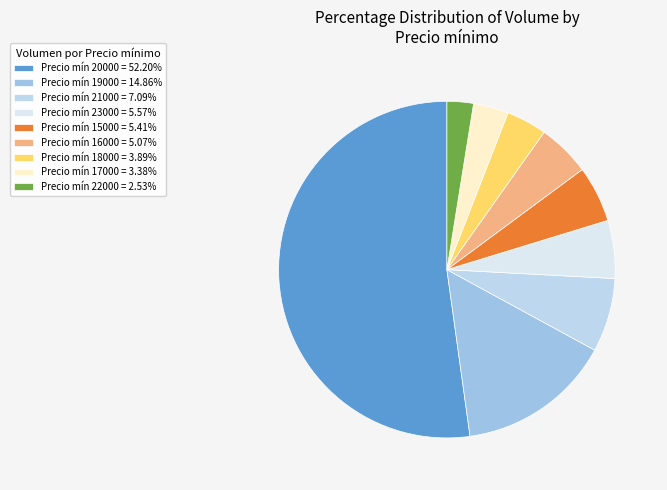

Which slice is the largest?

20000